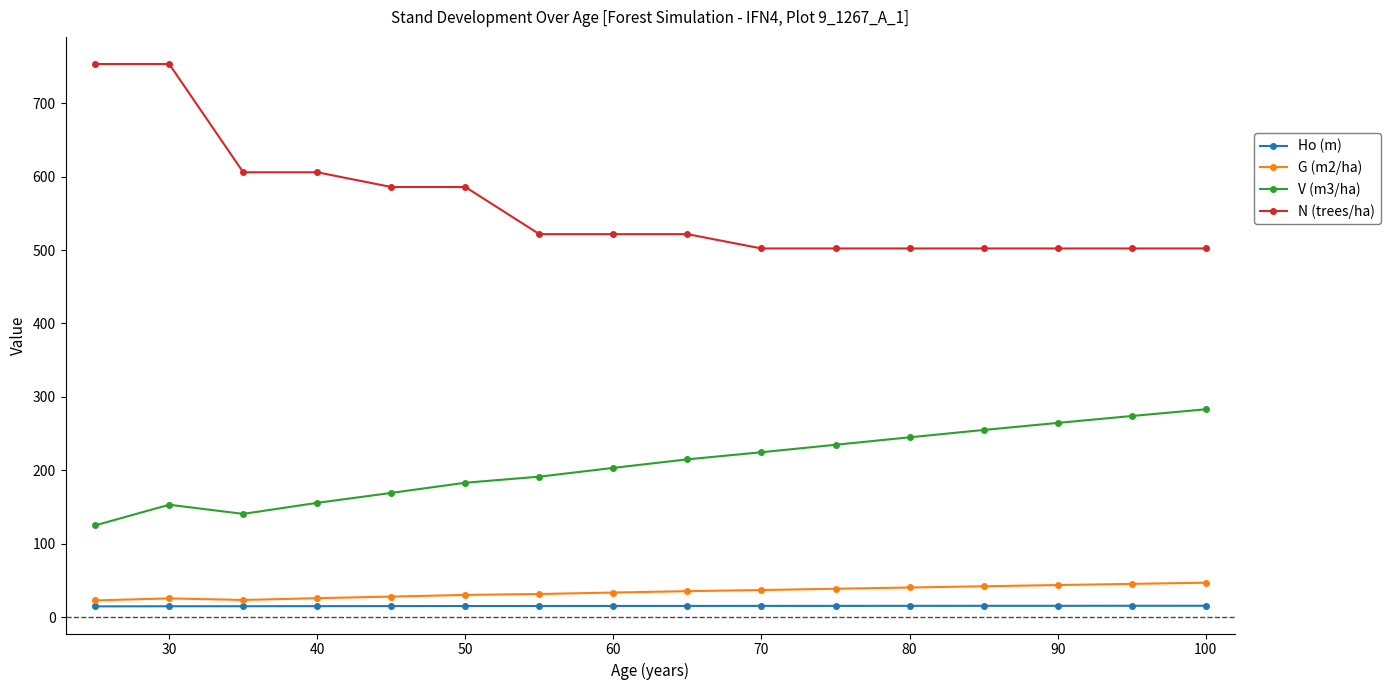

True or false: G (m2/ha) and V (m3/ha) cross at least once.

False